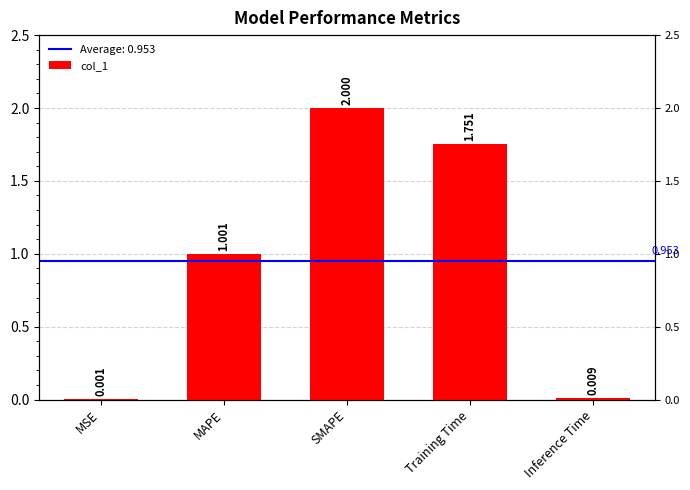

How many values are below 1?

2